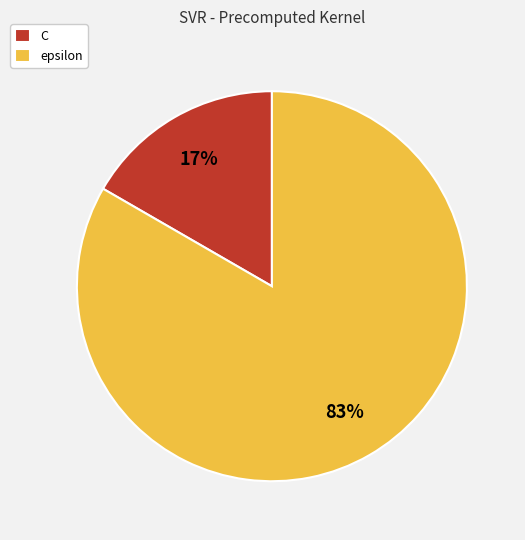

Rank the categories by value from highest to lowest.

epsilon, C